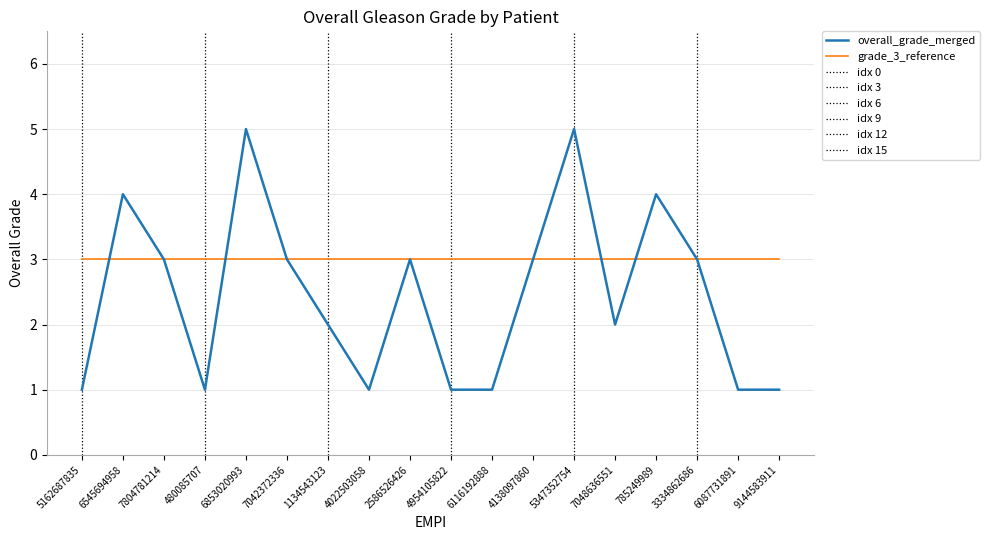

How many categories are shown in the chart?

18